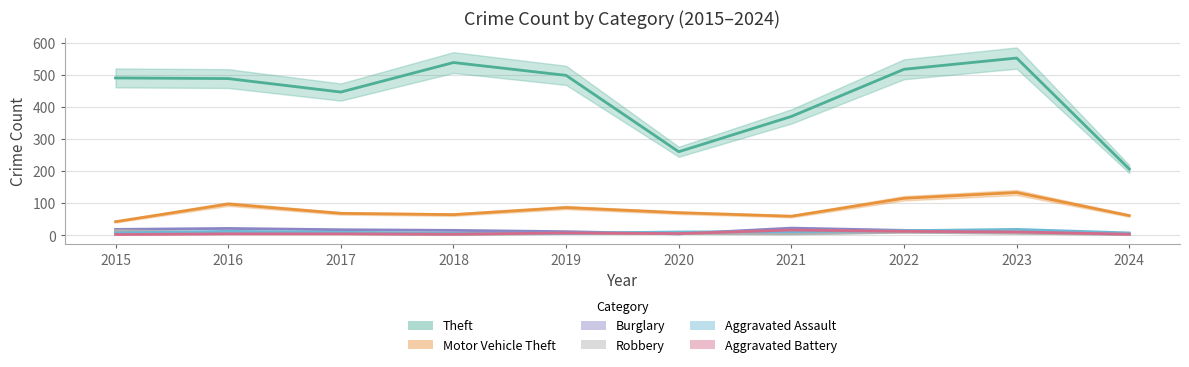

Reading left to right, list all the values displayed in this chart.

Theft: 491	489	447	539	499	261	371	518	553	207
Motor Vehicle Theft: 43	98	69	65	87	71	60	116	134	62
Burglary: 19	22	18	16	12	5	23	16	9	5
Robbery: 15	8	6	3	6	6	5	10	7	3
Aggravated Assault: 8	13	10	7	7	11	12	15	19	8
Aggravated Battery: 3	5	5	4	8	6	17	13	11	4